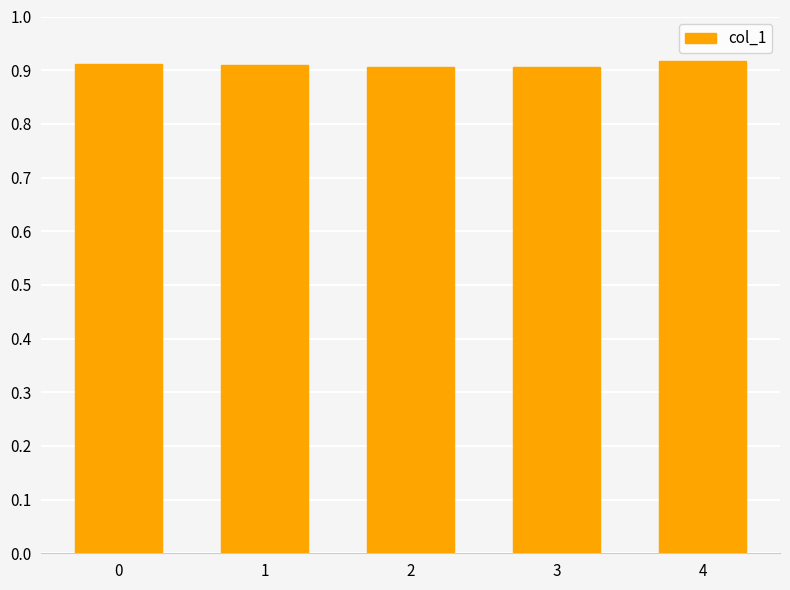

True or false: the data shows 1.6 at 1.

False